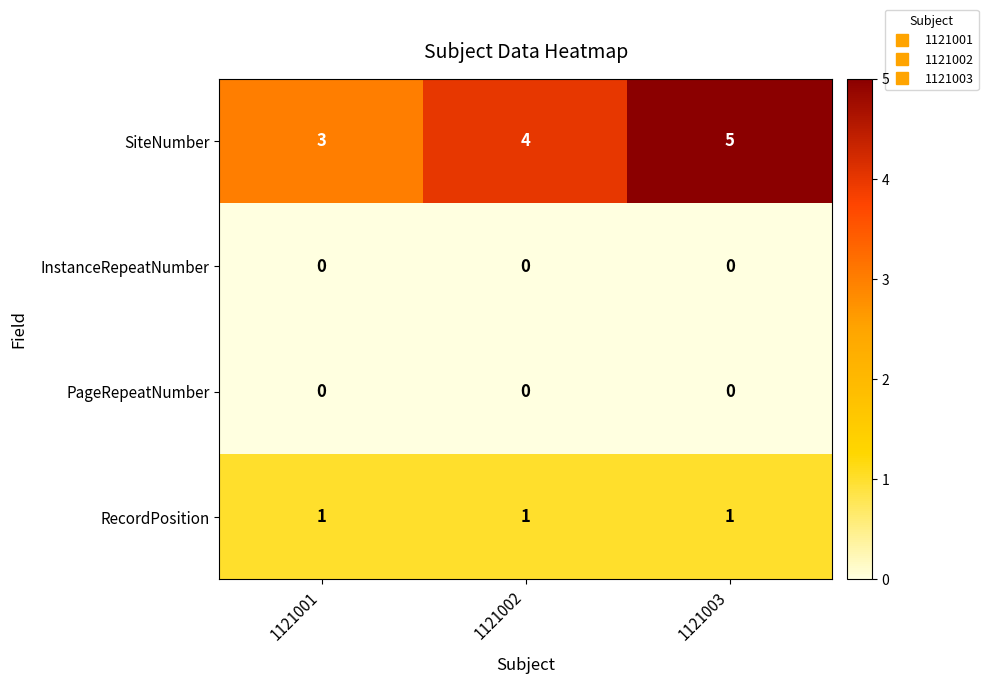

What is the spread (max minus min) of values at 1121001?

3